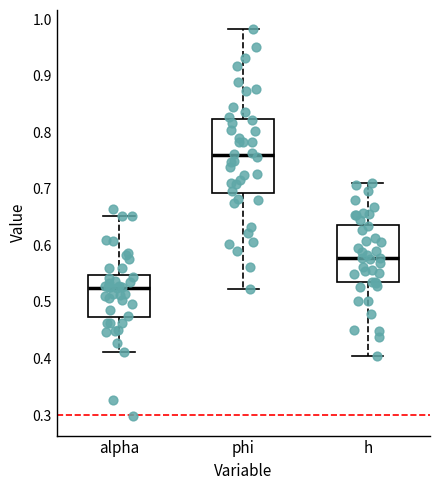

Comparing the boxes themselves (not the whiskers), which one is the tallest?

phi